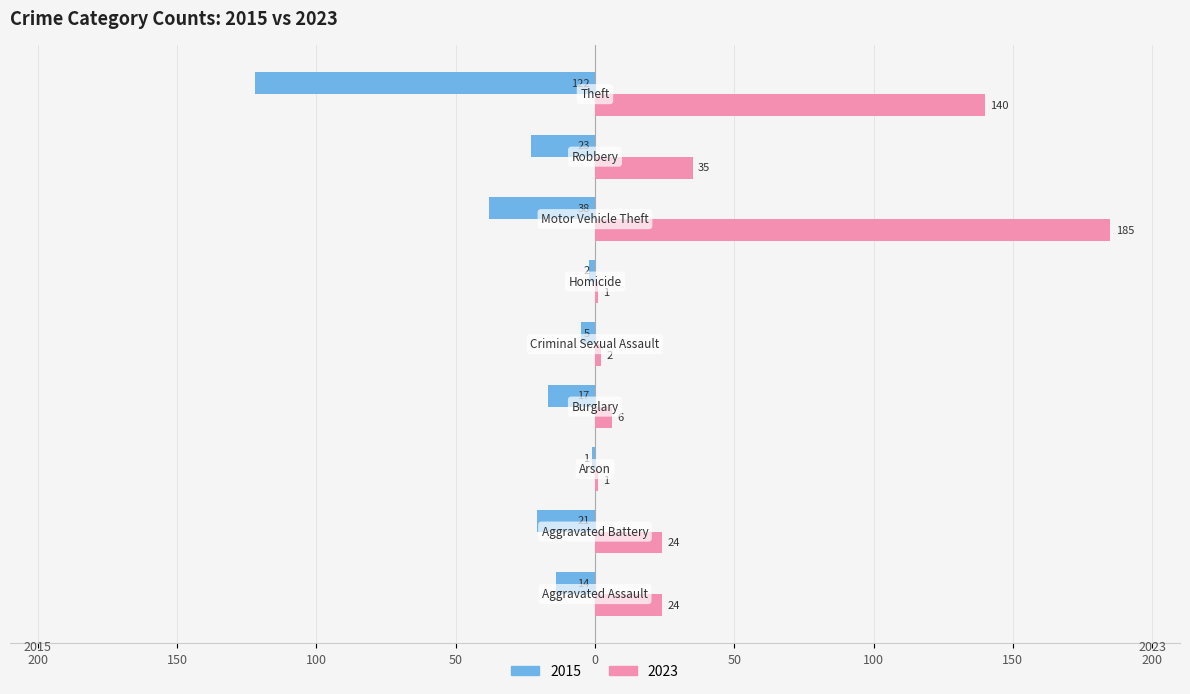

How many groups of bars are there?

9